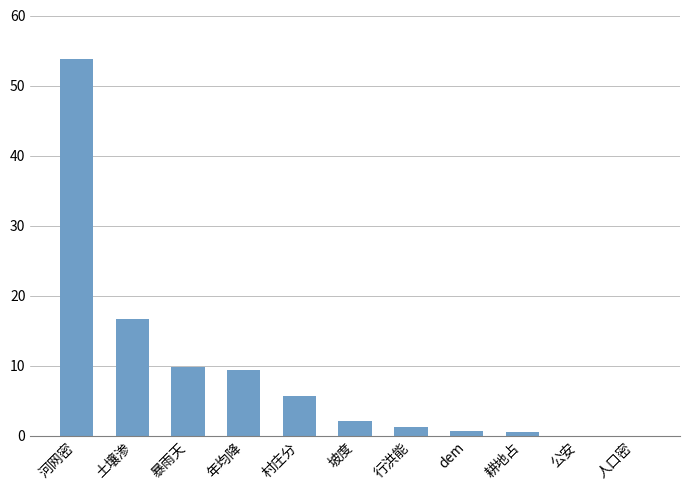

Is it true that the value at 村庄分 is 5.6?

True